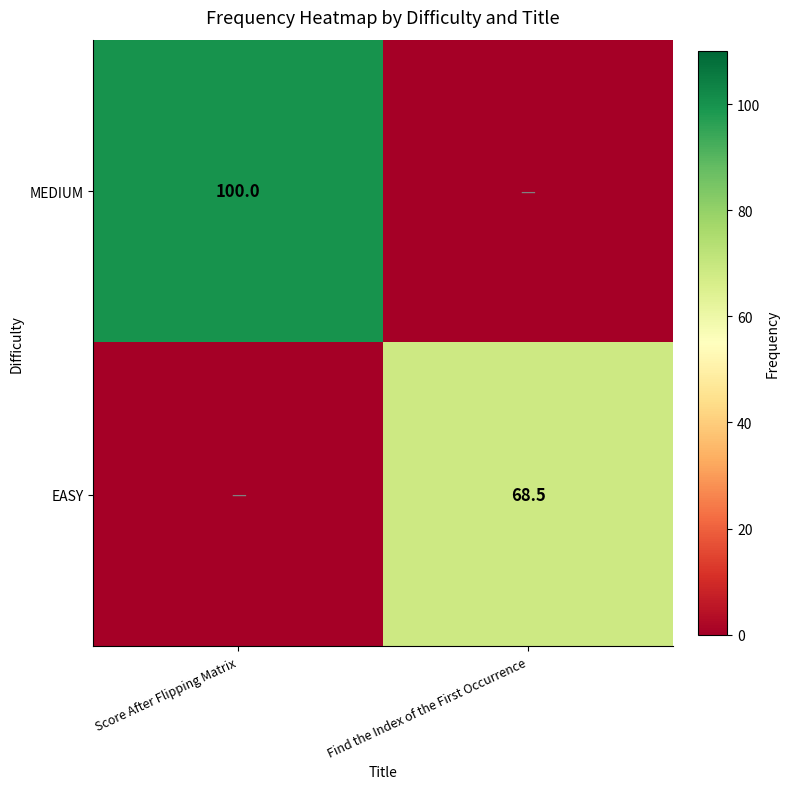

The value of MEDIUM at Score After Flipping Matrix is 100.0. True or false?

True